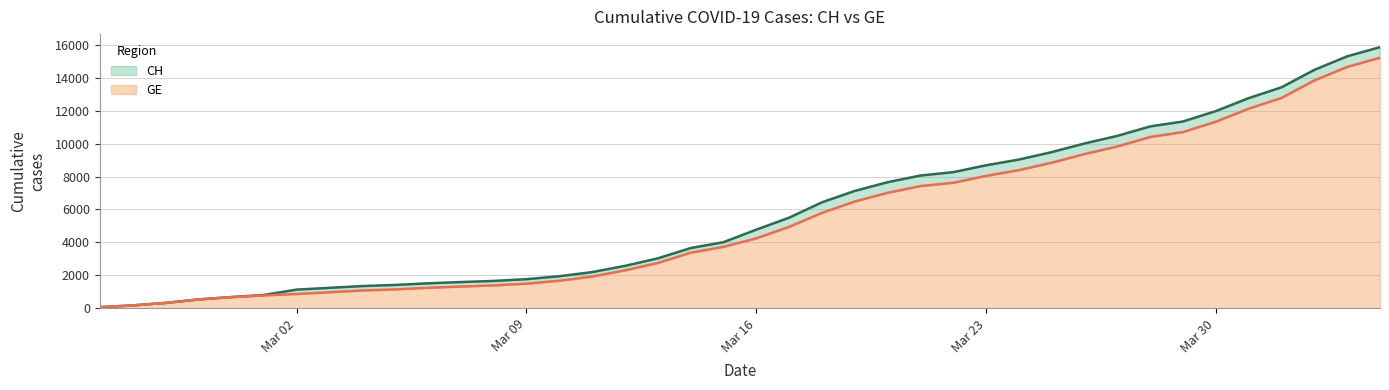

Which series changed the most between 2020-02-27 and 2020-03-10?

CH